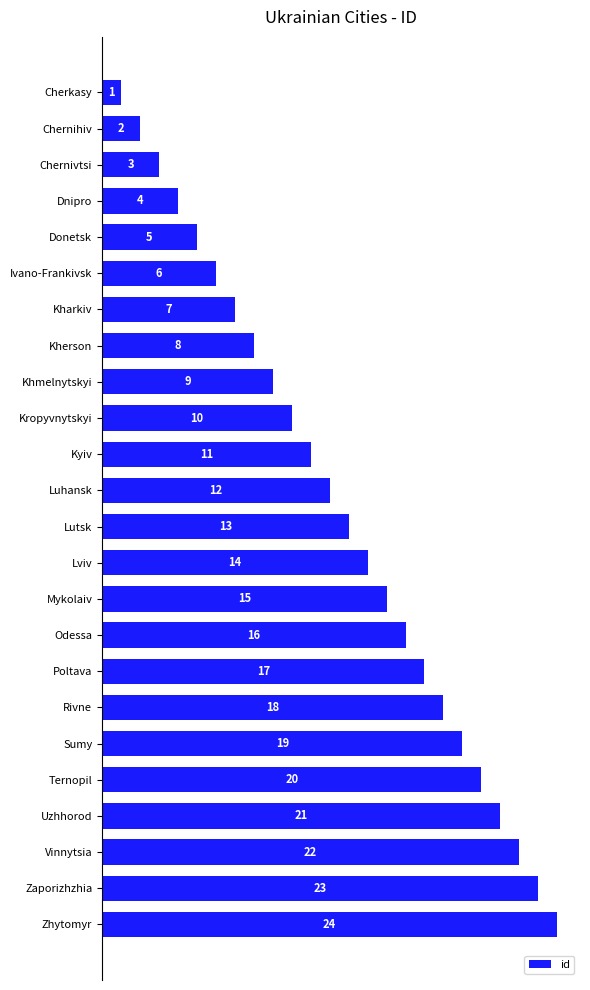

What is the difference between the maximum and minimum values?

23